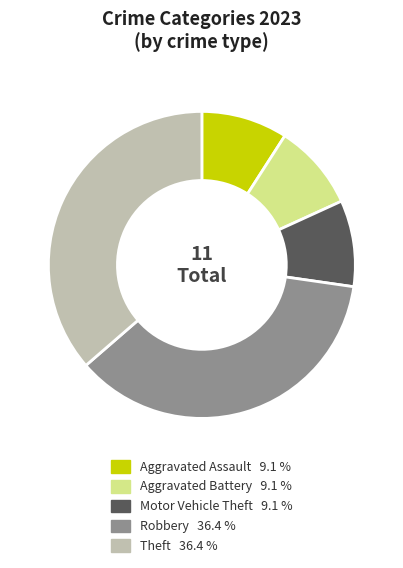

Is there any slice that represents more than half of the pie?

No